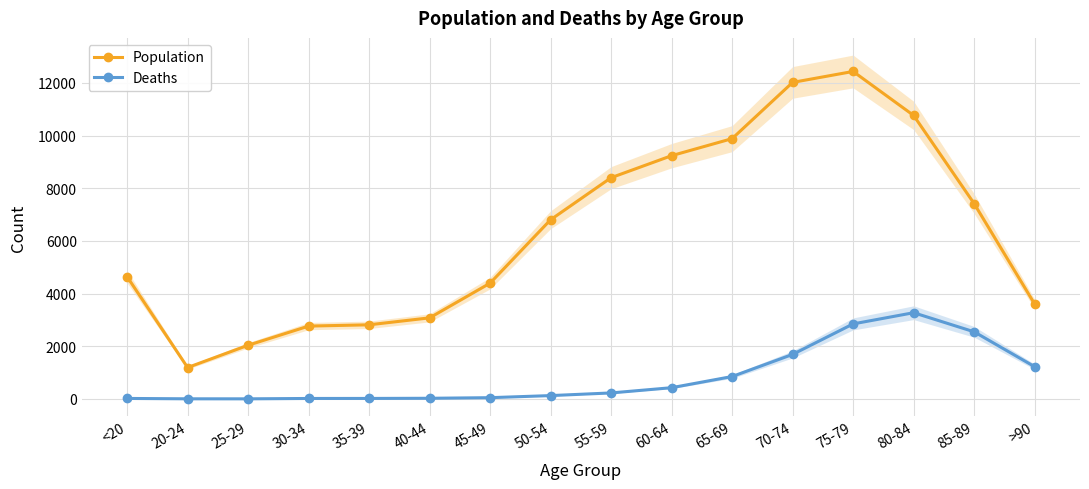

Which series changed the most between 55-59 and 70-74?

Population